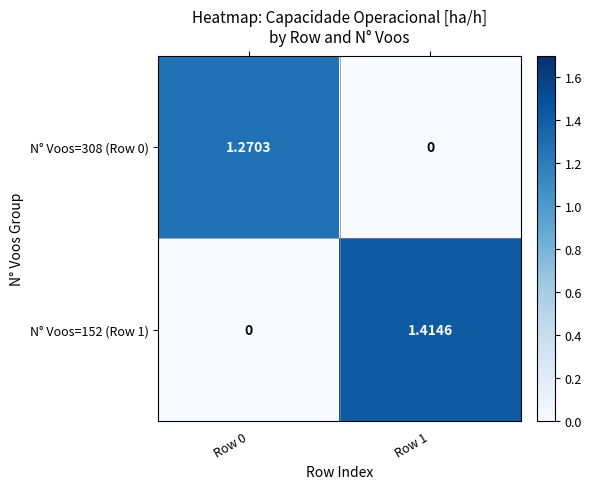

At which category is the sum across all series the highest?

Row 1